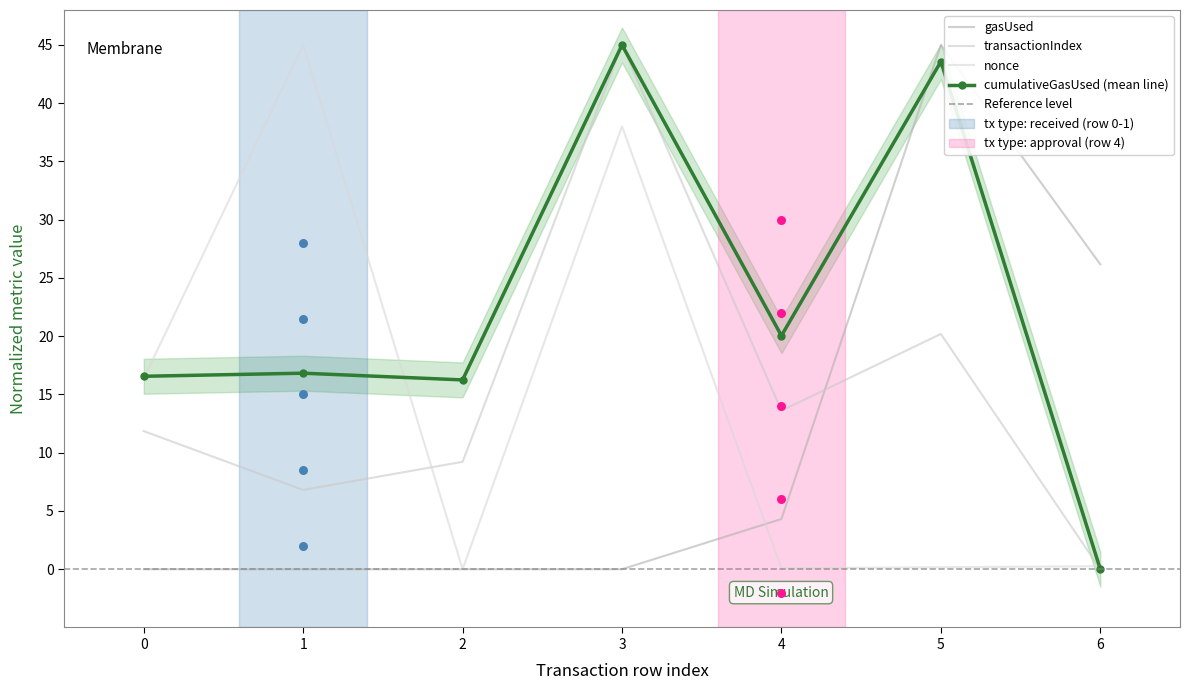

Which series has the largest total across all categories?

cumulativeGasUsed